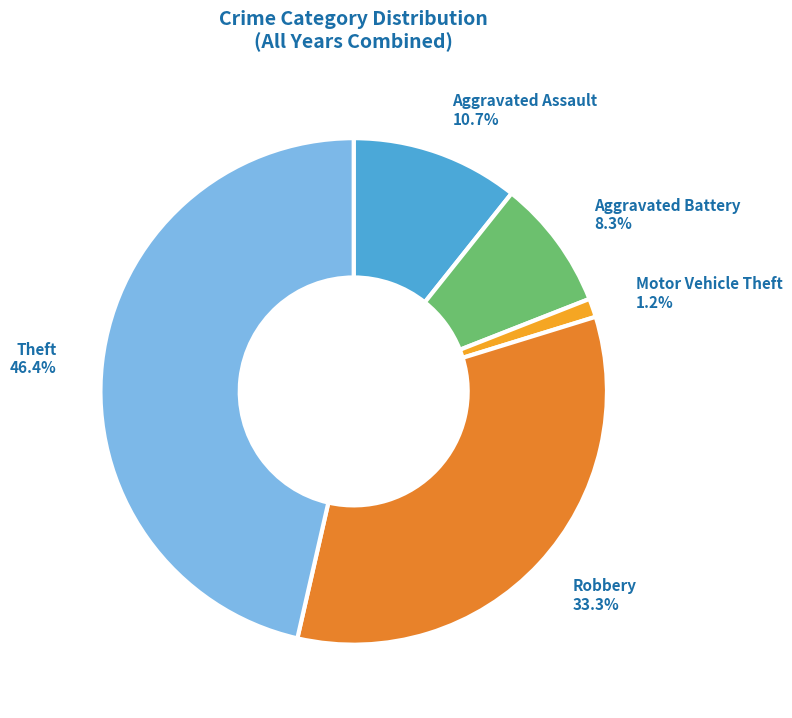

Which slice is the largest?

Theft